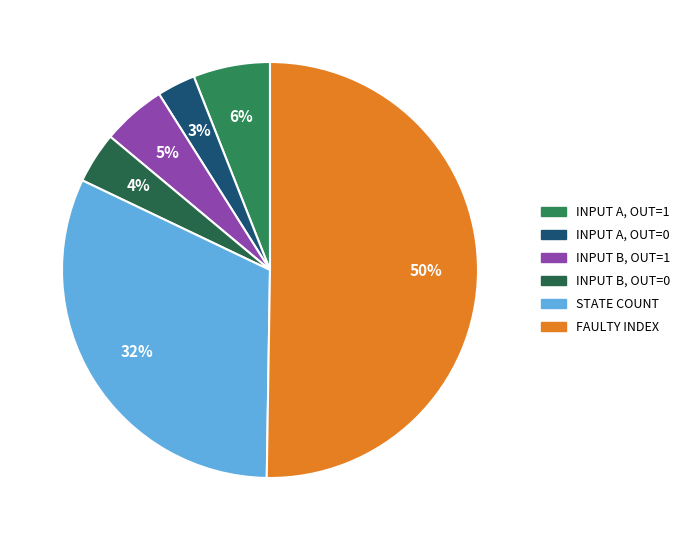

Which category has the smallest portion of the pie?

input a